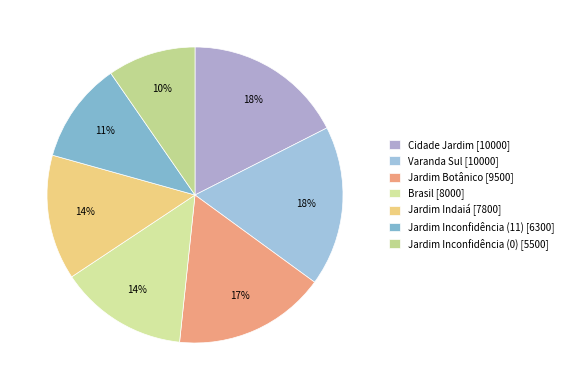

Which slice is the largest?

Cidade Jardim